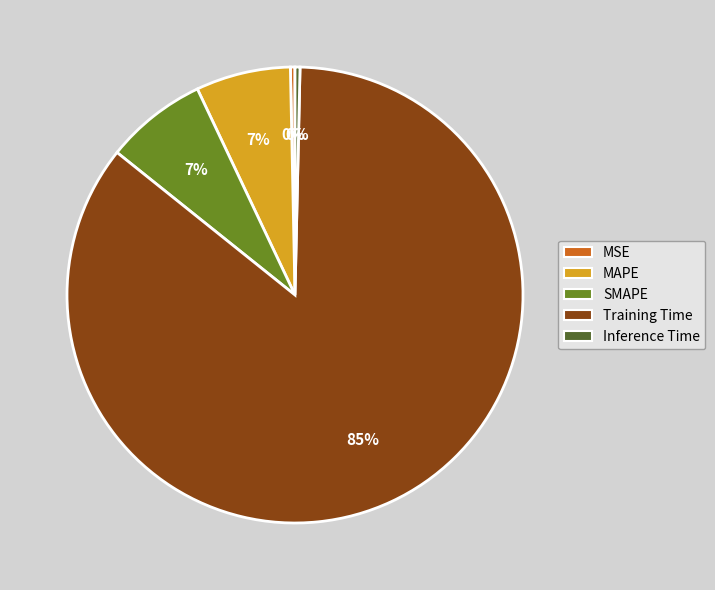

How many slices are in this pie chart?

5